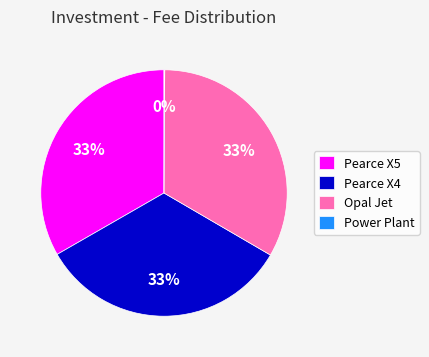

Combined, do Pearce X4 and Opal Jet account for over 50%?

Yes